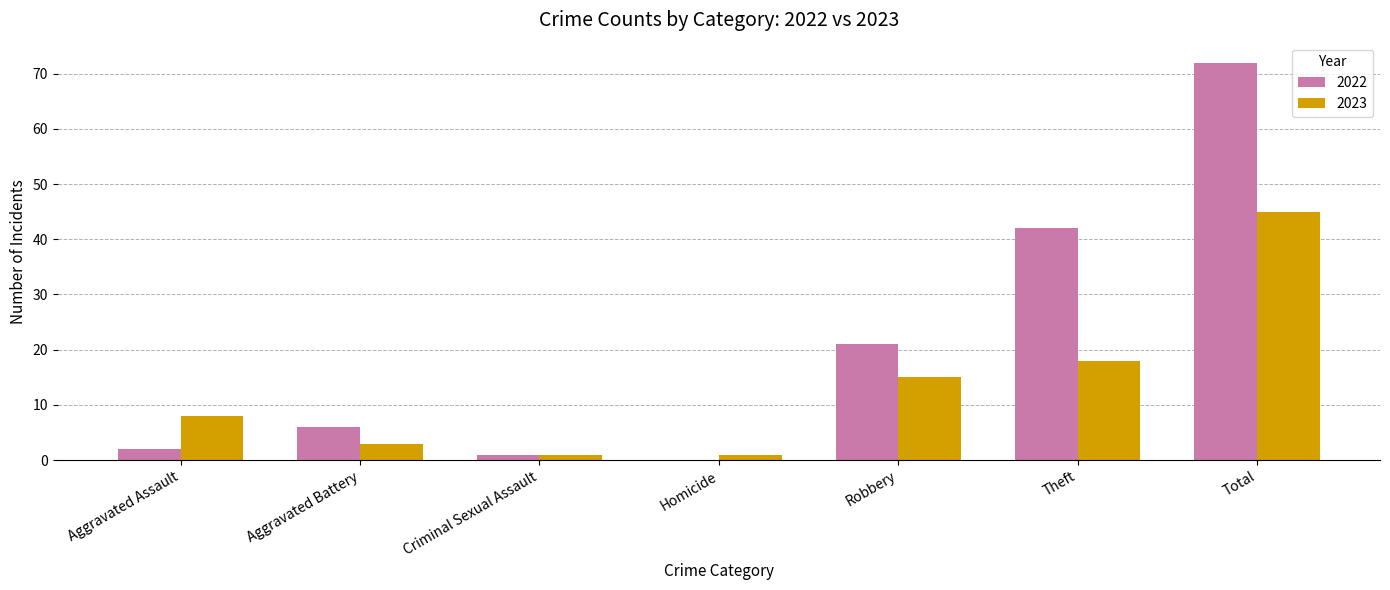

What is the maximum value for 2023?

45